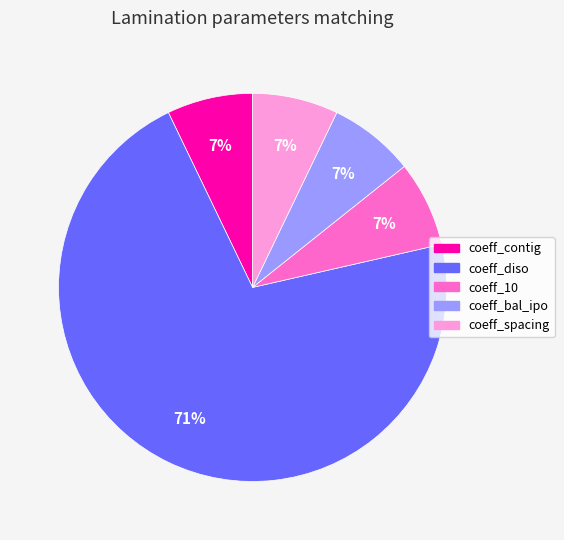

Is the sum of coeff_bal_ipo and coeff_contig greater than half?

No